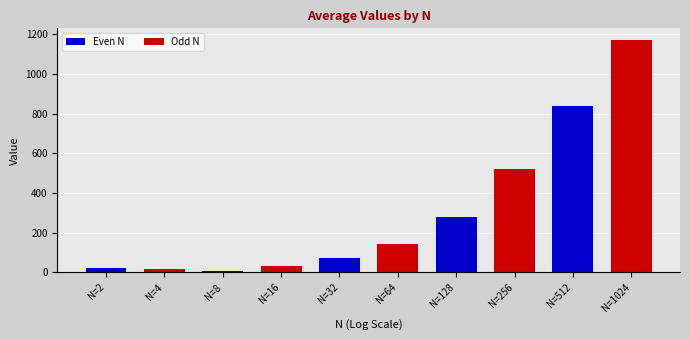

The chart shows a value of 157.3 at N=256. True or false?

False